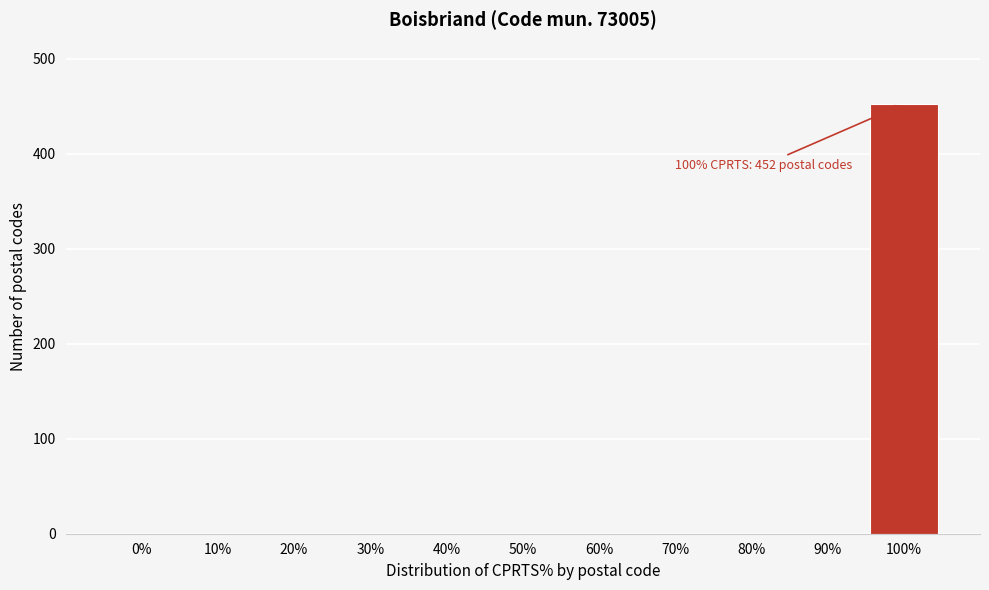

Reading right to left, extract all data points from this chart.

100%=452	90%=0	80%=0	70%=0	60%=0	50%=0	40%=0	30%=0	20%=0	10%=0	0%=0